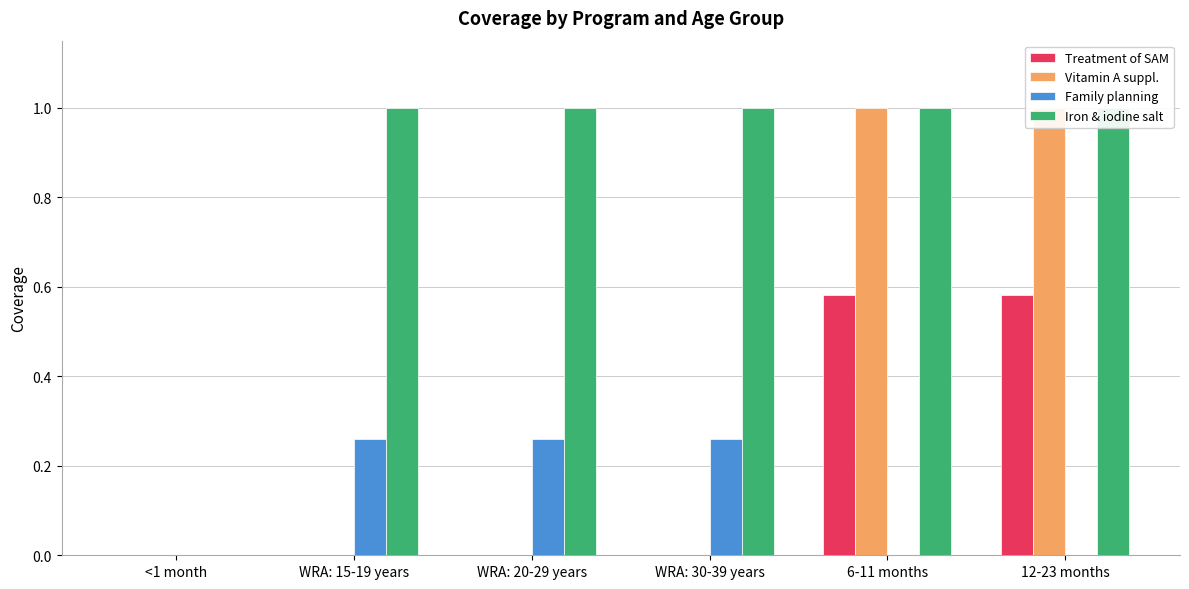

What are all the series names shown in the legend?

Treatment of SAM, Vitamin A suppl., Family planning, Iron & iodine salt